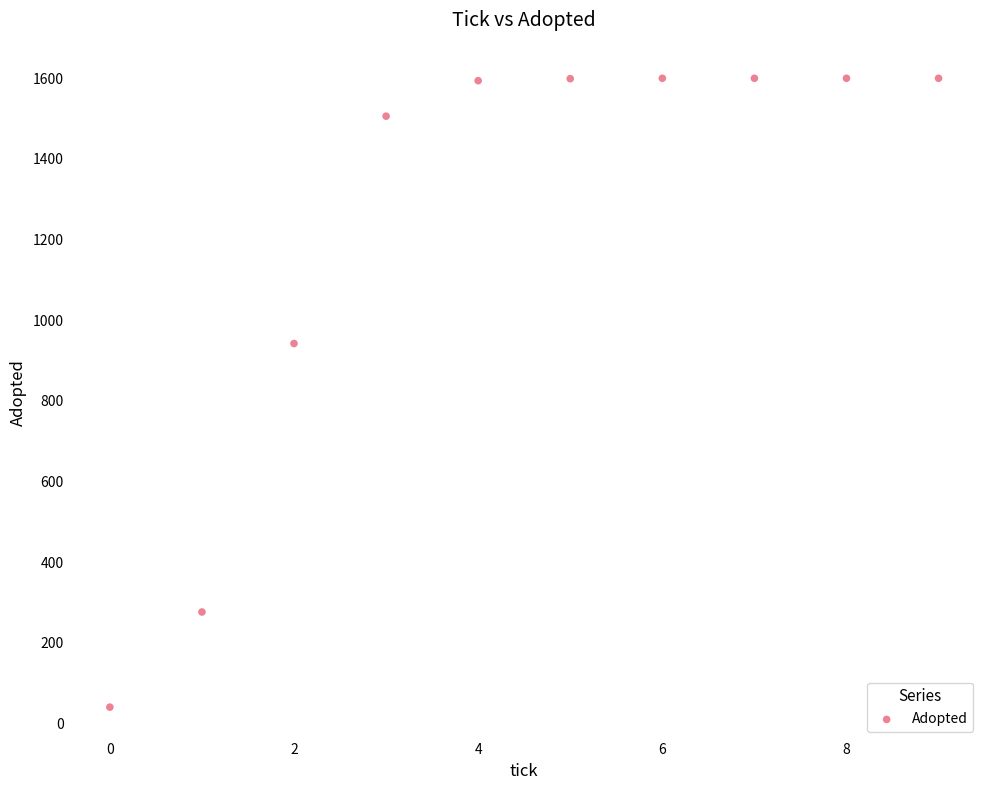

What is the range of Y values (max minus min)?

1560